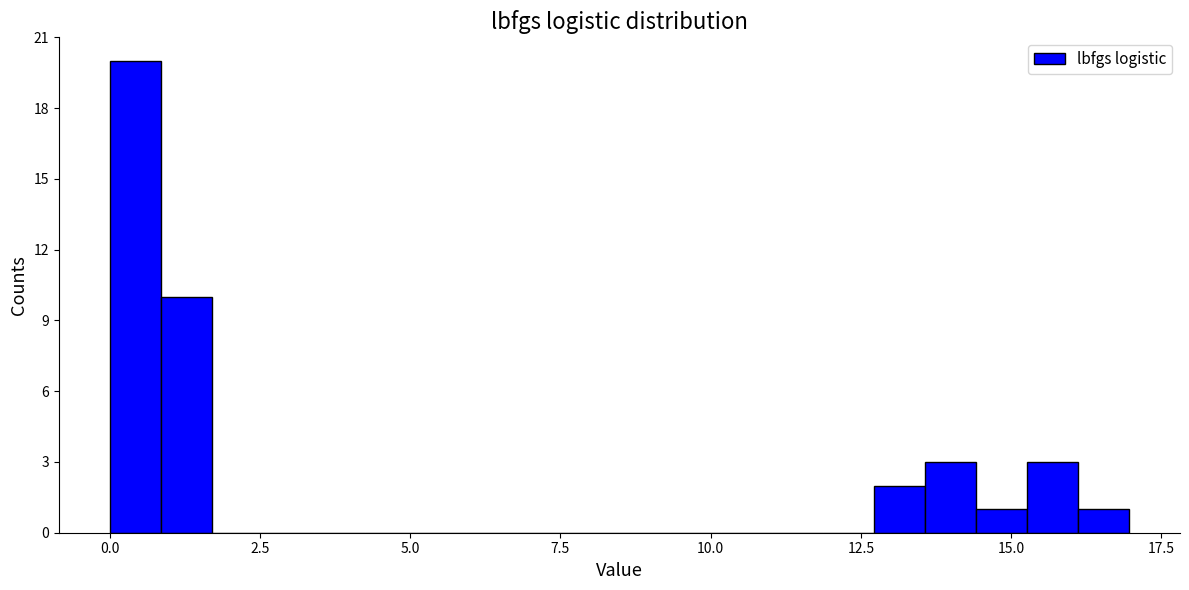

Around what value on the x-axis is the tallest bar? Give the approximate position of its centre, as read against the axis.

0.5